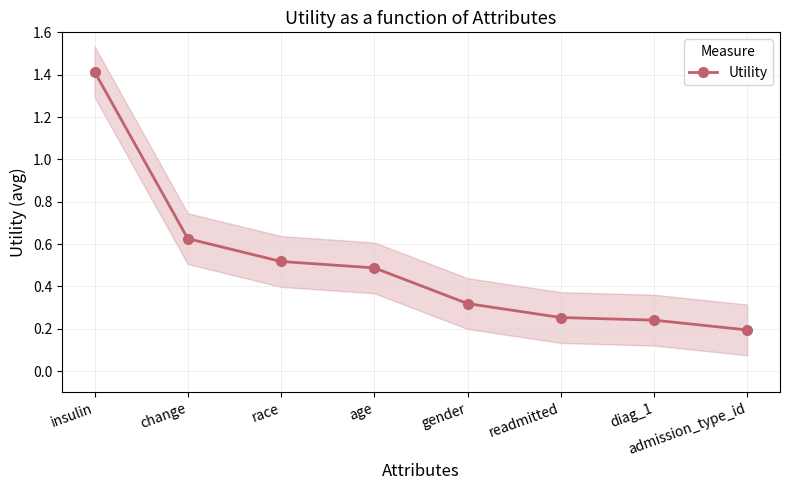

True or false: there are more than 1 points higher than both neighbors.

False